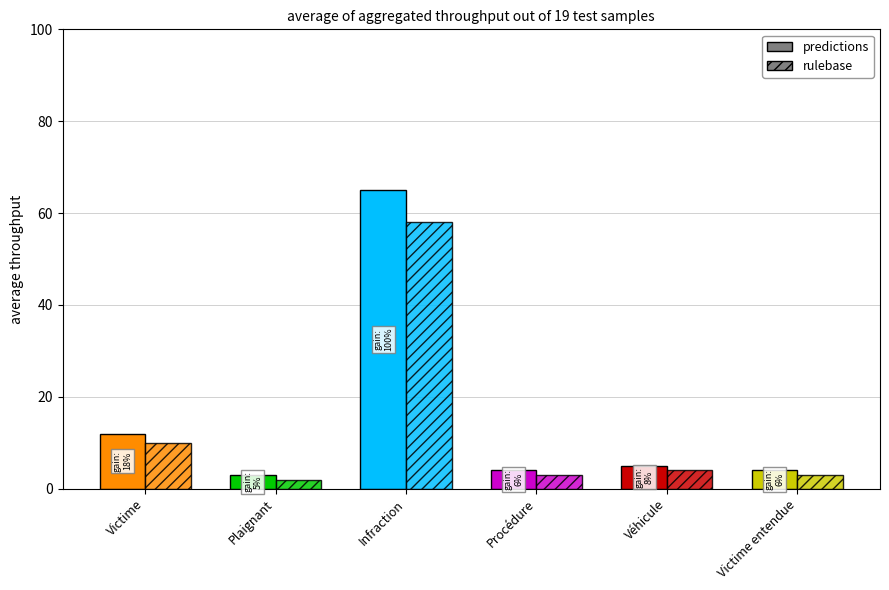

Reading left to right, extract all data points from this chart.

predictions: Victime=12	Plaignant=3	Infraction=65	Procédure=4	Véhicule=5	Victime entendue=4
rulebase: Victime=10	Plaignant=2	Infraction=58	Procédure=3	Véhicule=4	Victime entendue=3